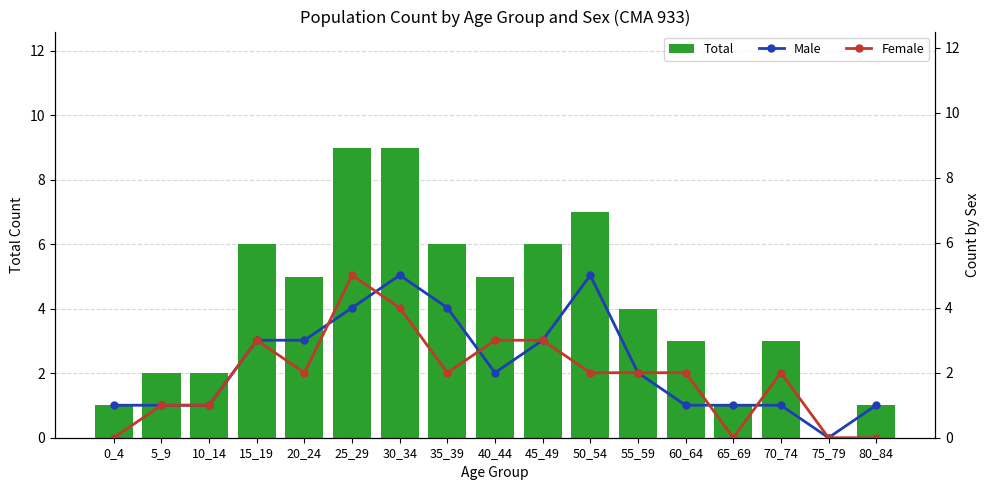

What is the difference between the maximum and second lowest values in the Male series?

4